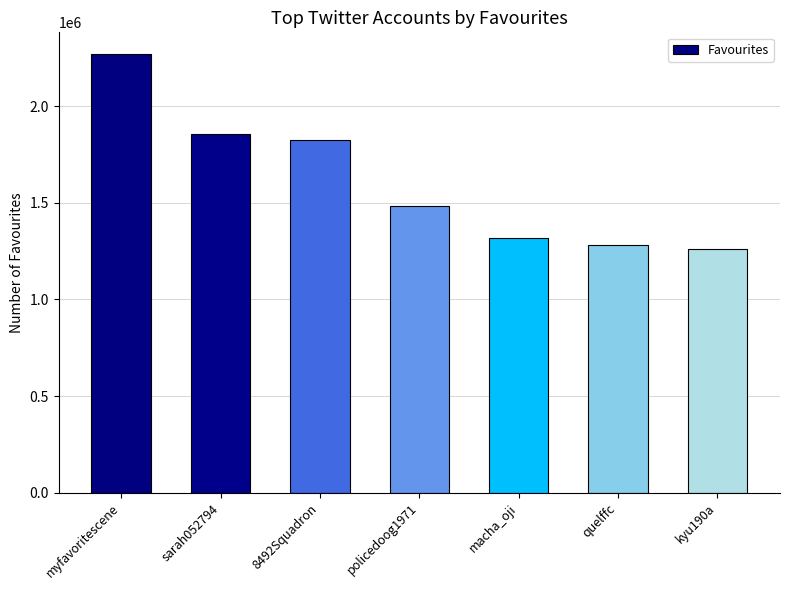

What is the label of the 3rd bar from the right?

macha_oji